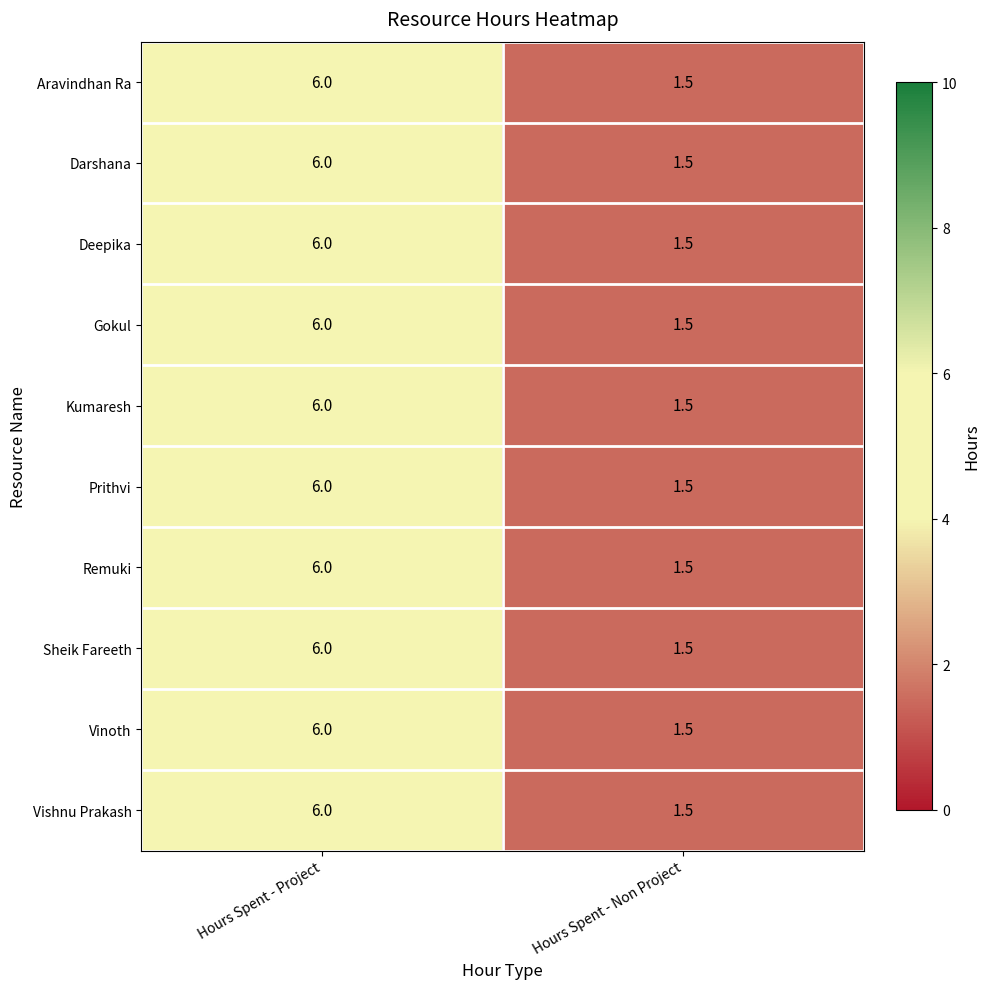

Rank the categories by Prithvi value from highest to lowest.

Hours Spent - Project, Hours Spent - Non Project